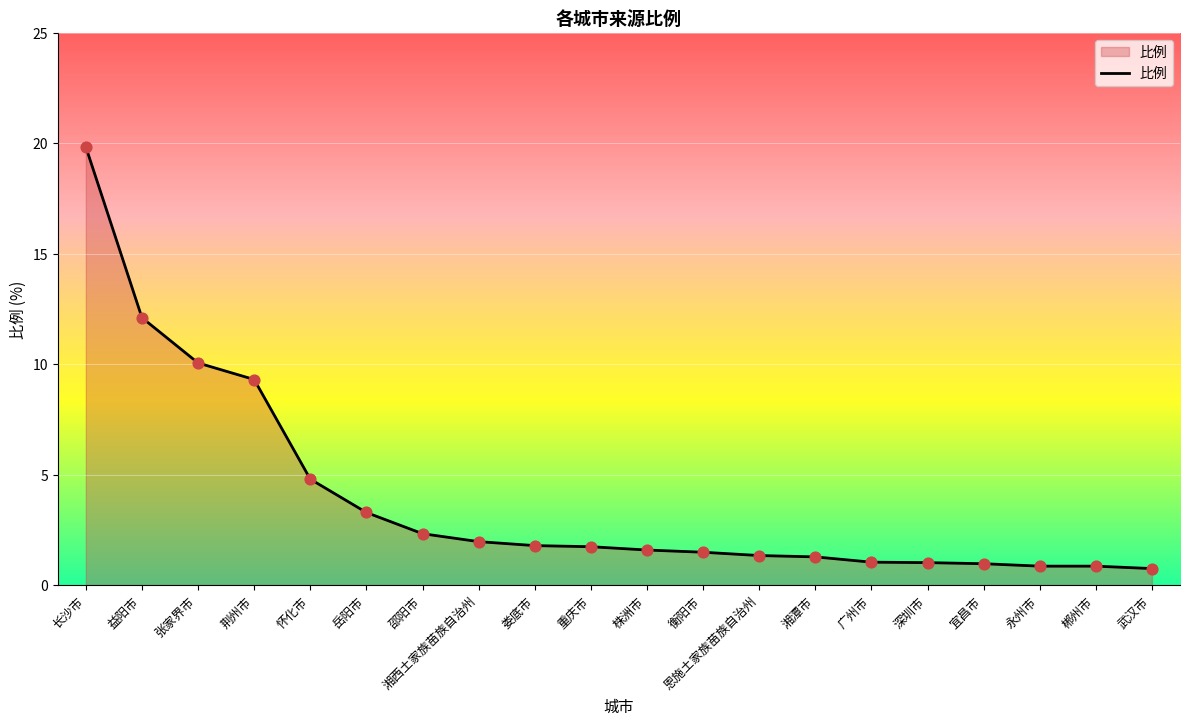

Which has a higher value, 衡阳市 or 娄底市?

娄底市